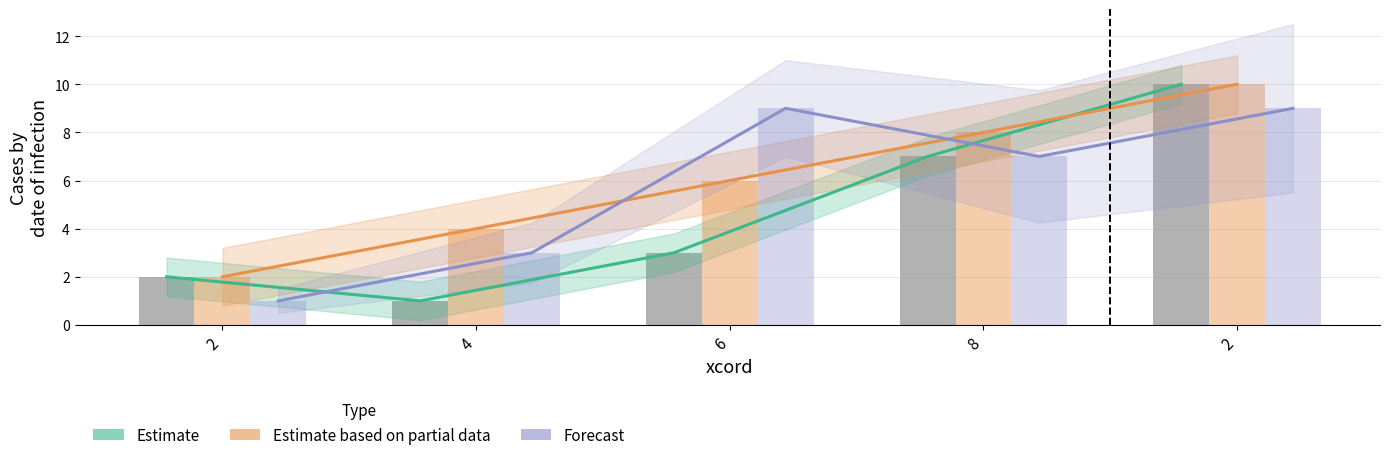

Which has a higher value, 6 or 8?

8